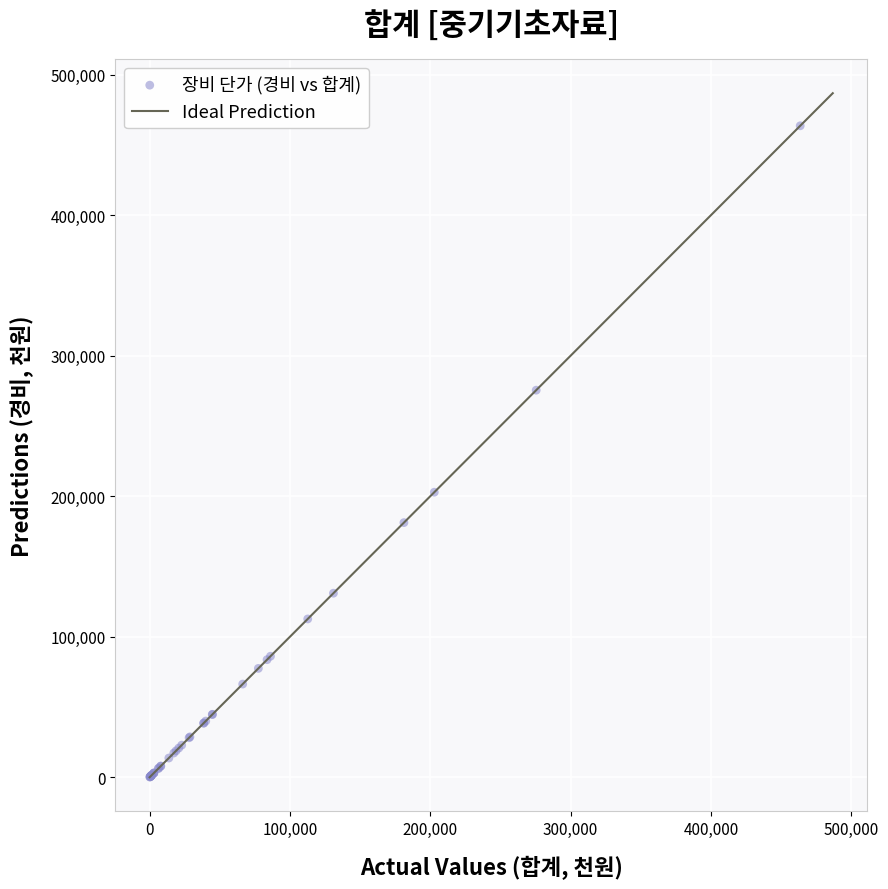

What Y value in the scatter plot is closest to 231915?

202854.0